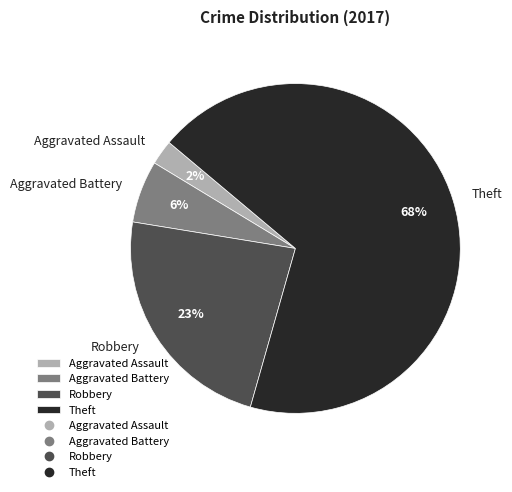

What percentage is the Robbery slice, to the nearest percent?

23%